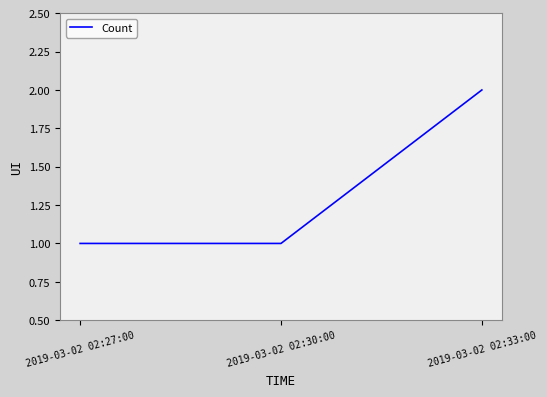

True or false: the data shows 0 at 2019-03-02 02:30:00.

False